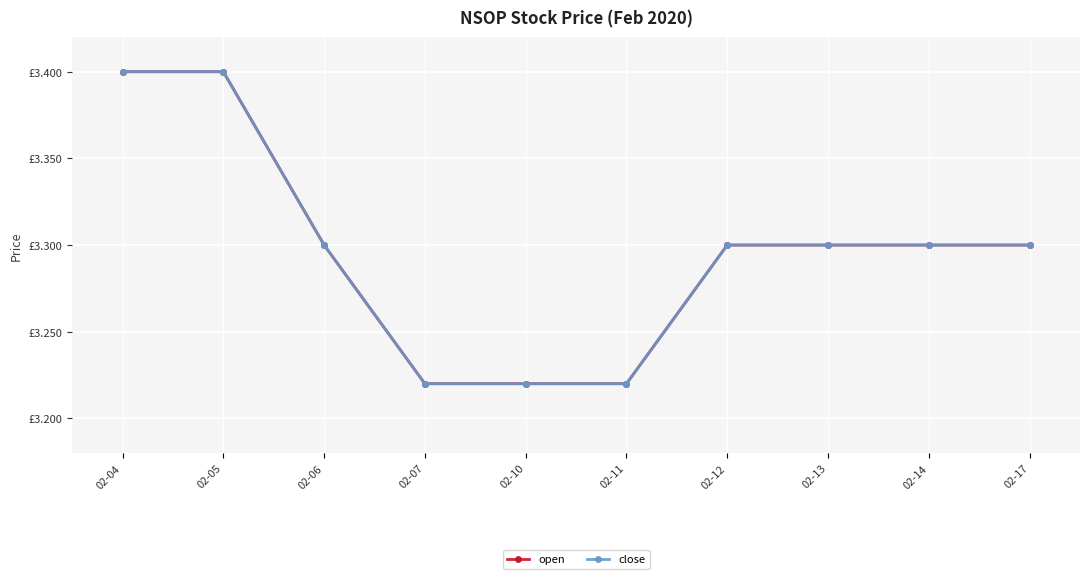

Does the chart have visible grid lines?

Yes